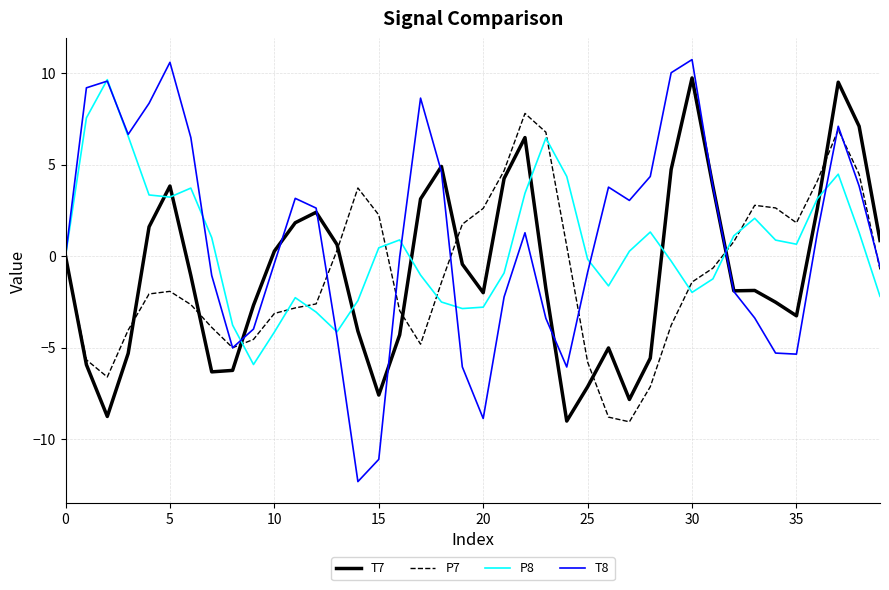

Which series has the largest range (max minus min)?

T8